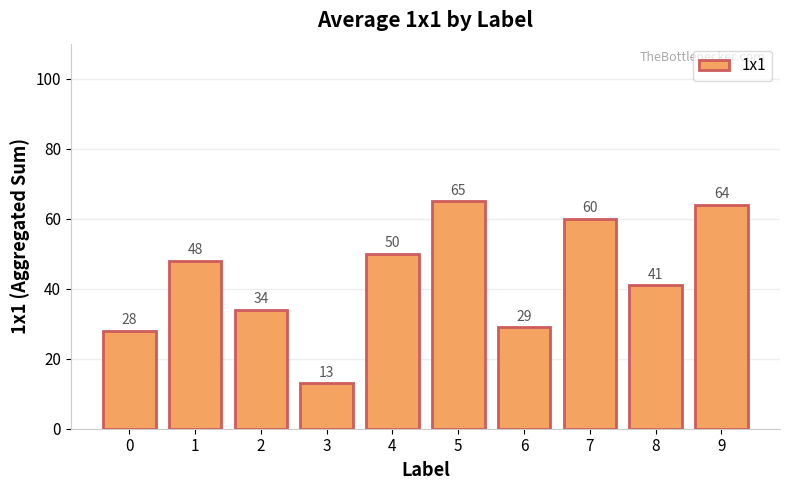

What is the average value?

43